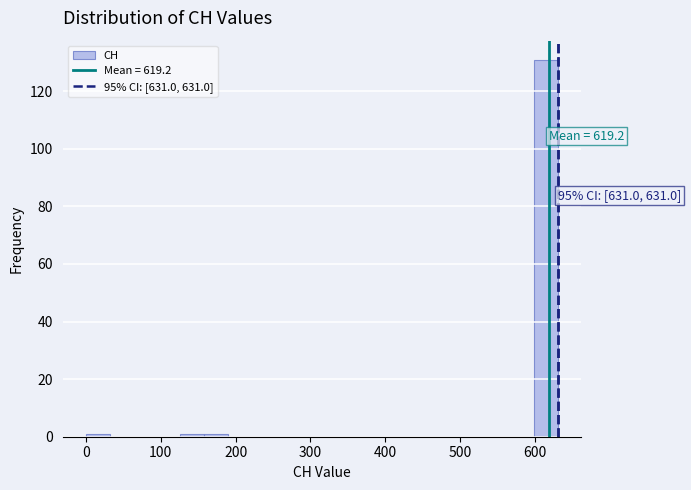

Around what value on the x-axis is the tallest bar? Give the approximate position of its centre, as read against the axis.

620